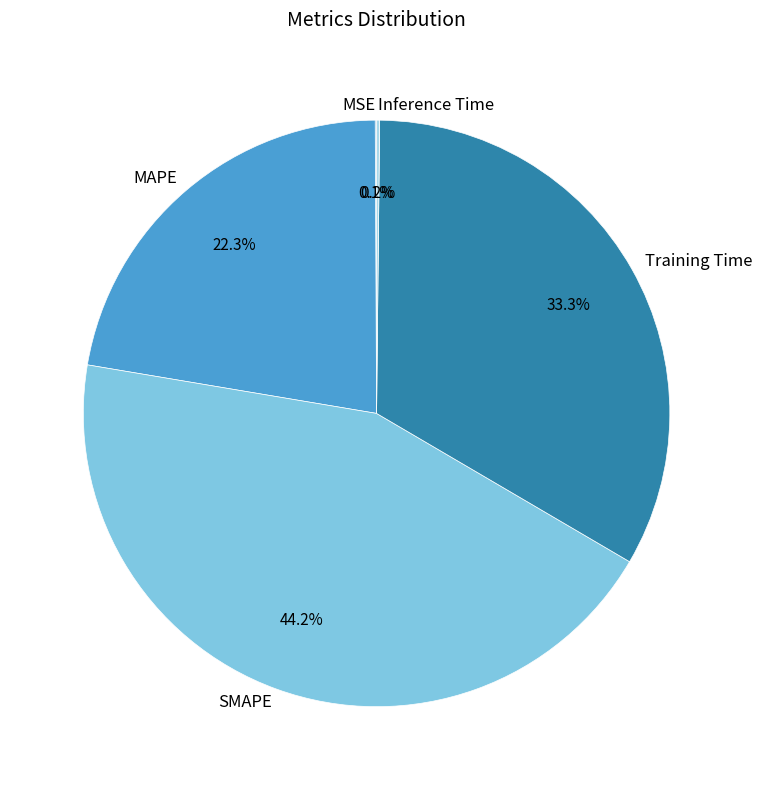

Does SMAPE represent more than half of the total?

No